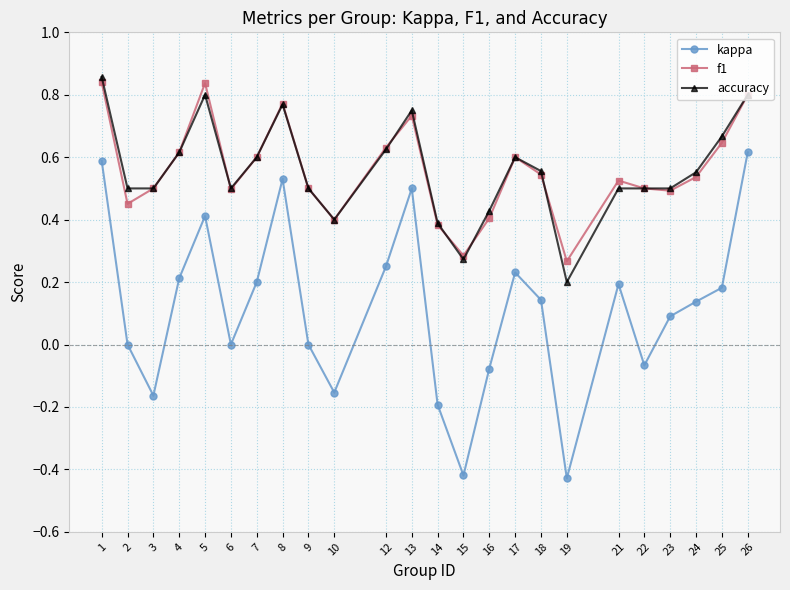

What is the total value across all series at 26?

2.2